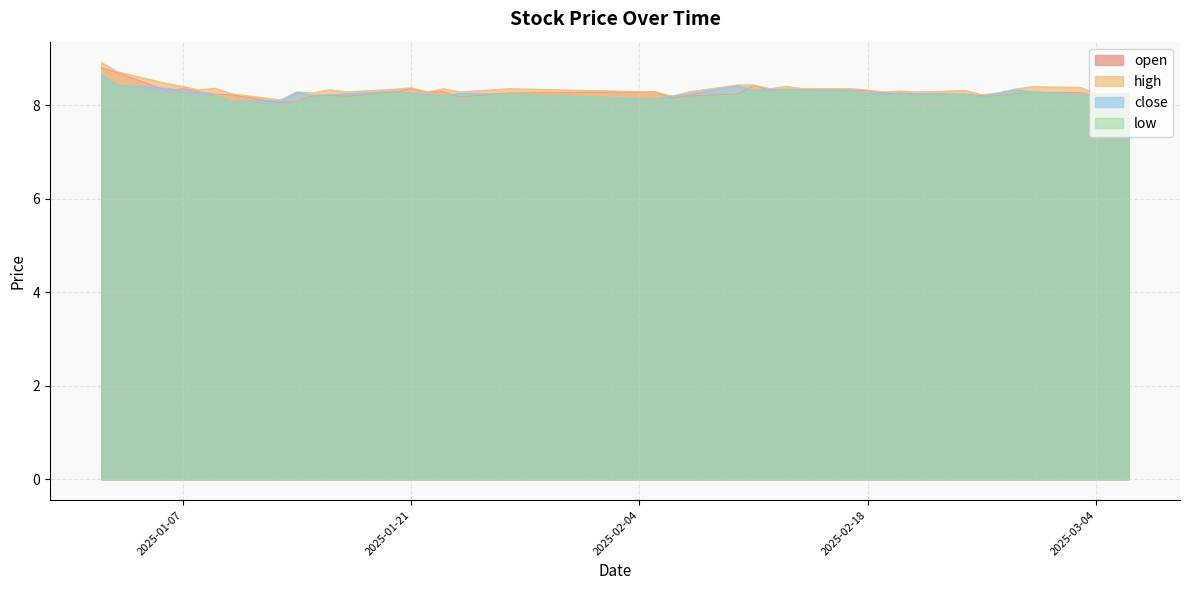

The open series shows 12.1 at 2025-02-21. True or false?

False